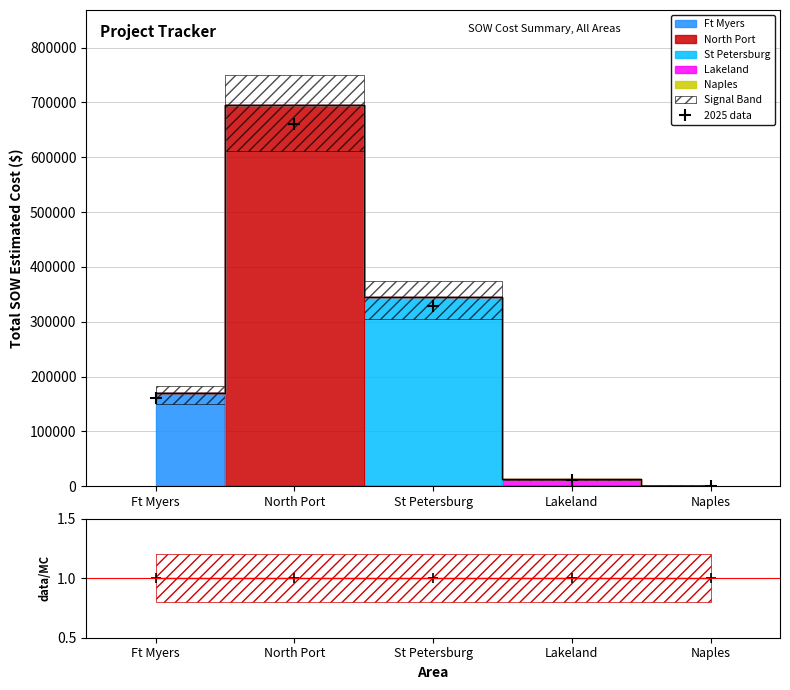

How many points are higher than both their immediate neighbors (excluding endpoints)?

1